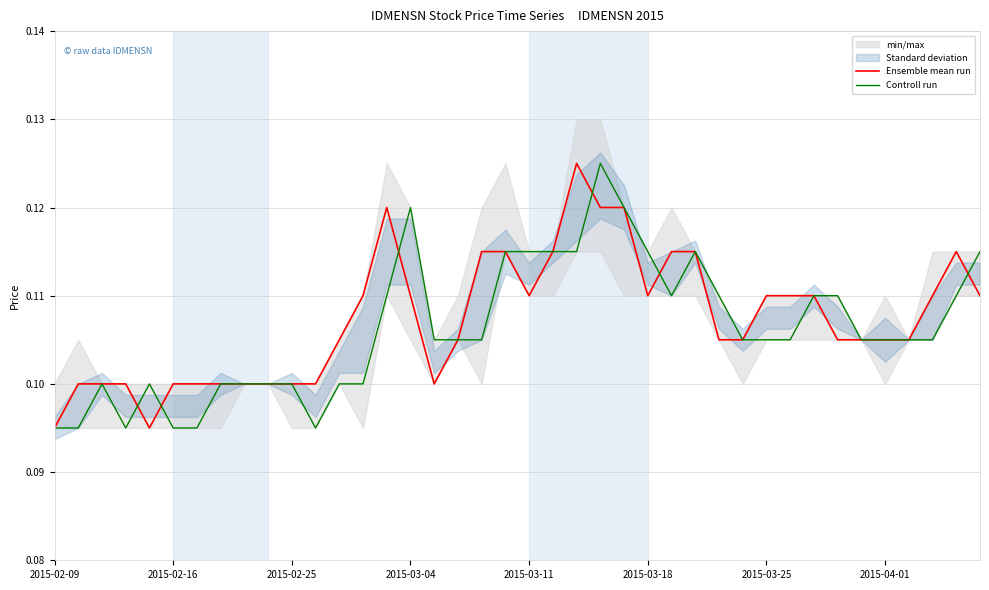

How many lines are shown in the chart?

2